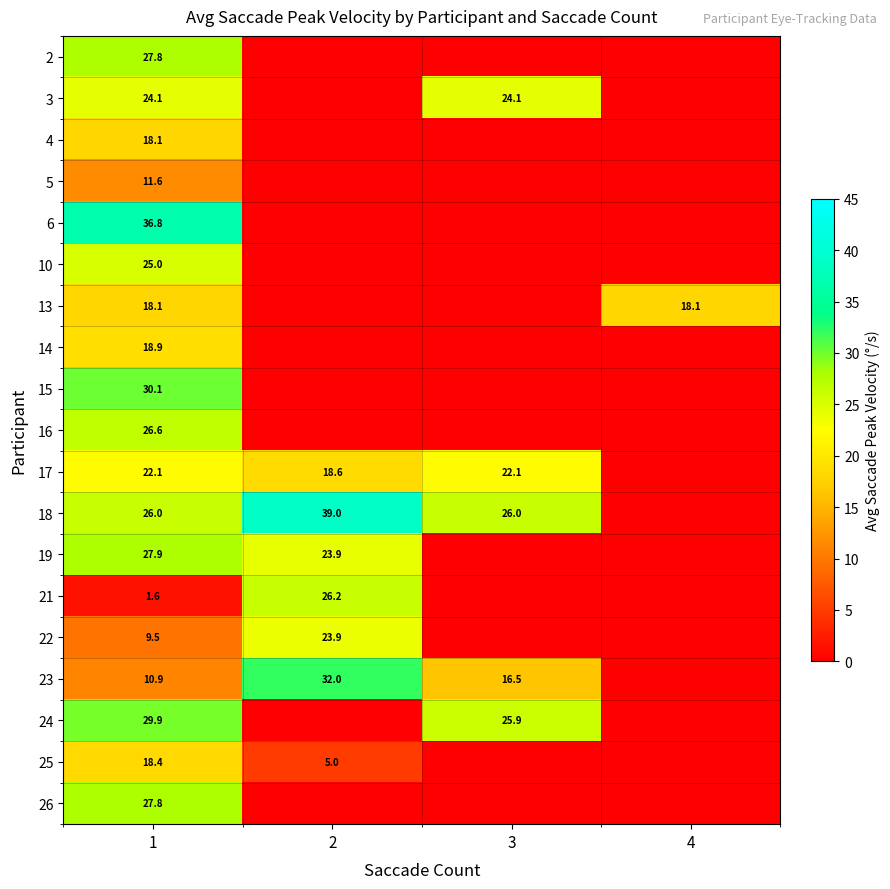

Which category has the highest value across all series?

2